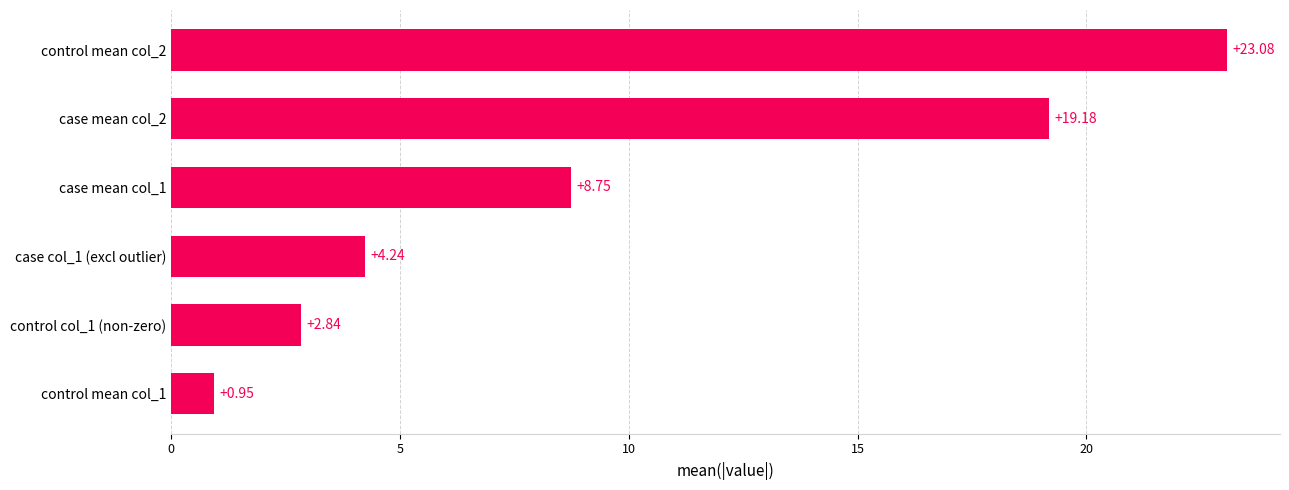

Does the chart contain any negative values?

No